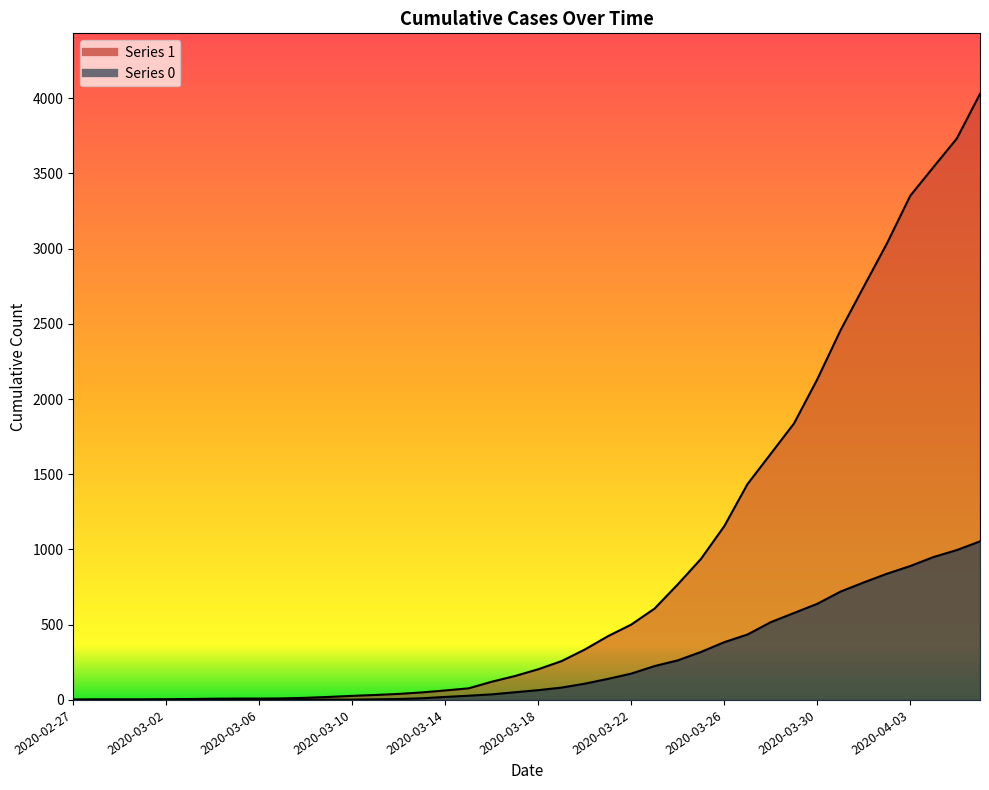

True or false: 1 and 0 cross at least once.

False